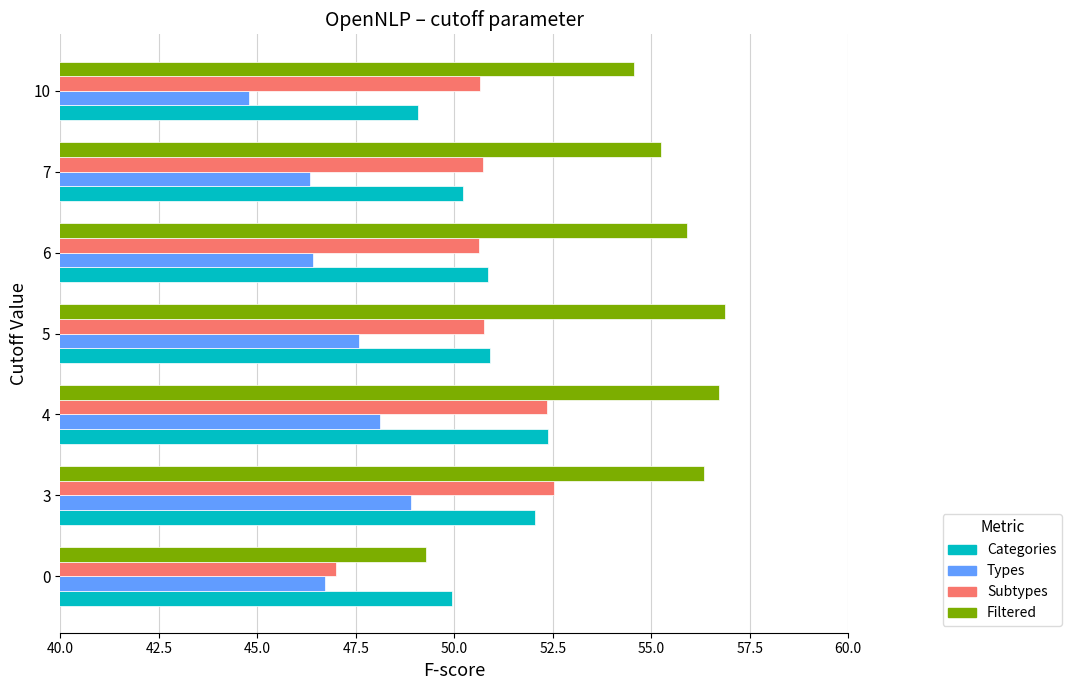

At how many categories does at least one series exceed 51?

6